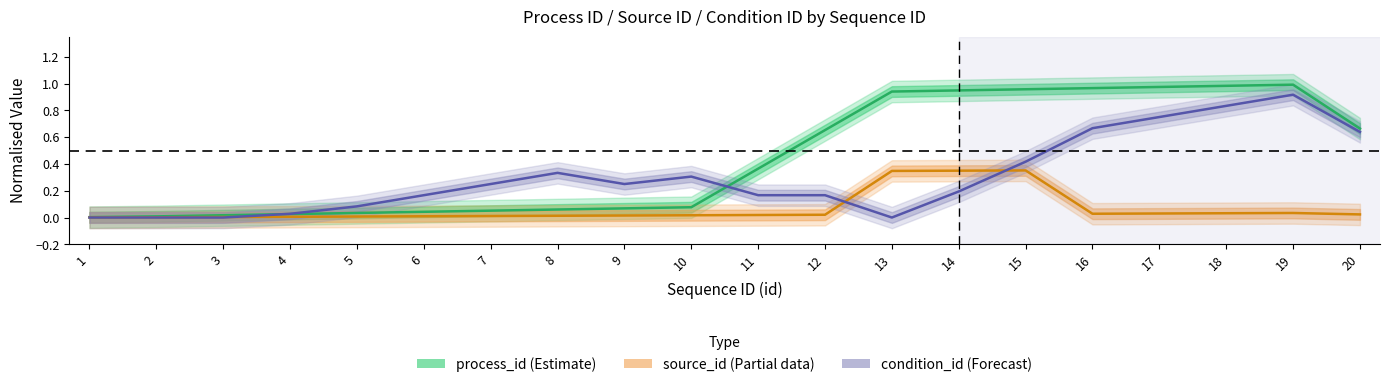

True or false: condition_id (Forecast) has a value of 0.0 at 3.

True